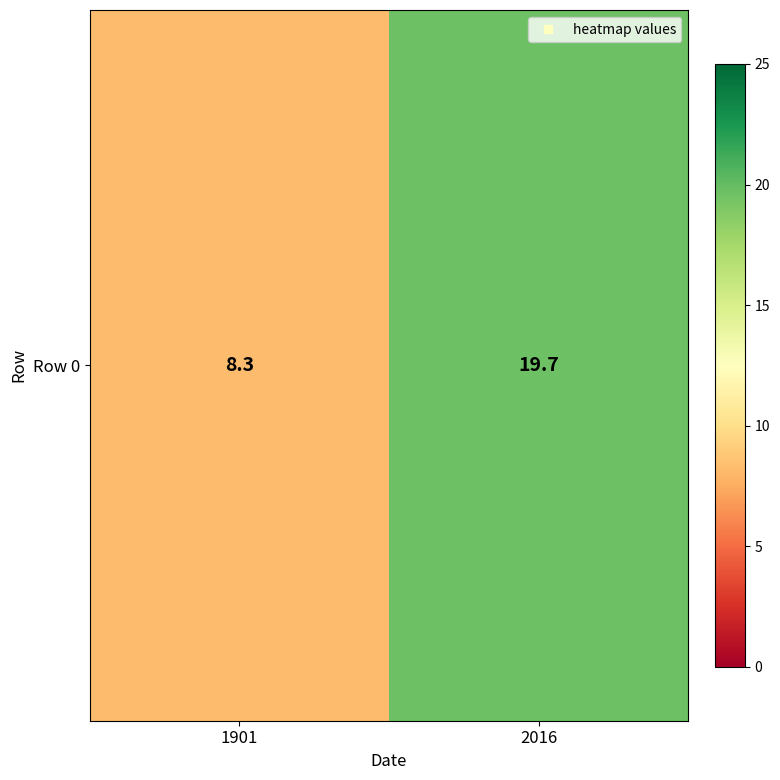

Where does the data first go above 19?

2016